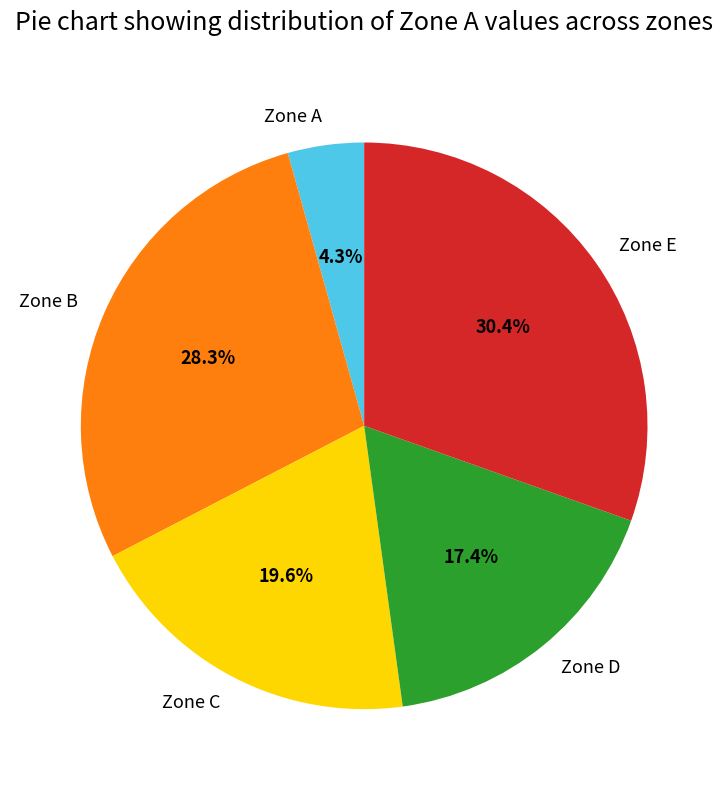

Is there a majority slice in this chart?

No